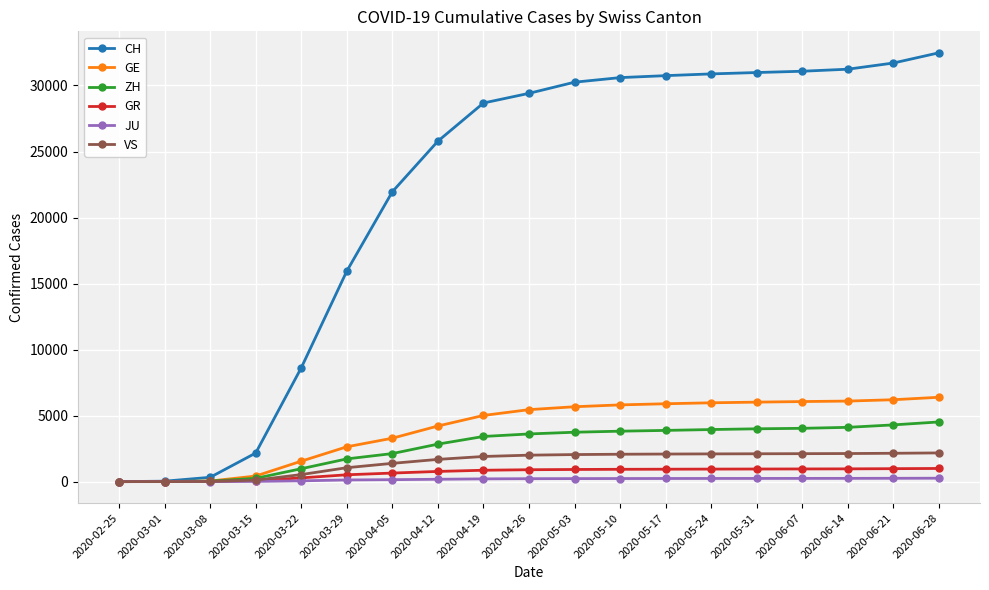

The value of CH at 2020-04-26 is 29407. True or false?

True